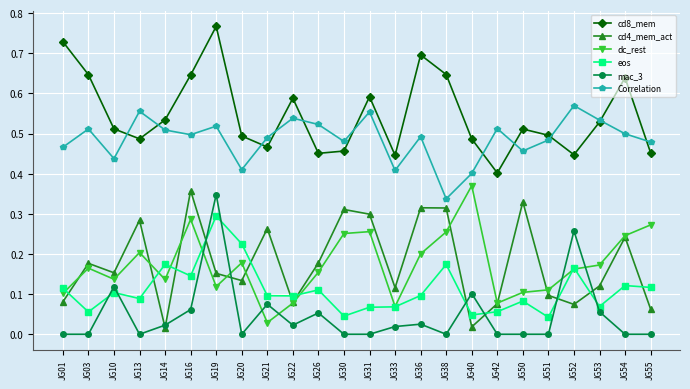

True or false: eos and cd4_mem_act intersect in this chart.

True